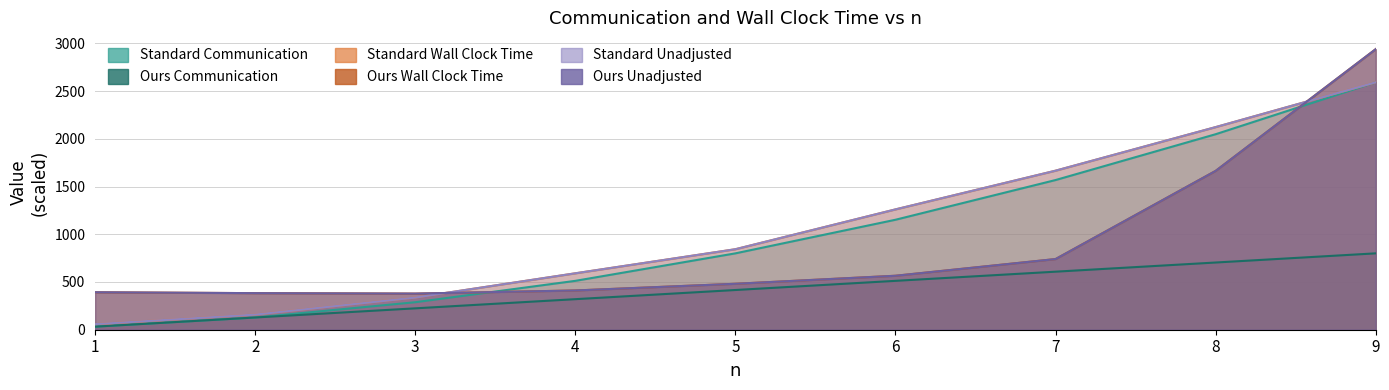

How many values in the Ours Communication series exceed 416?

4